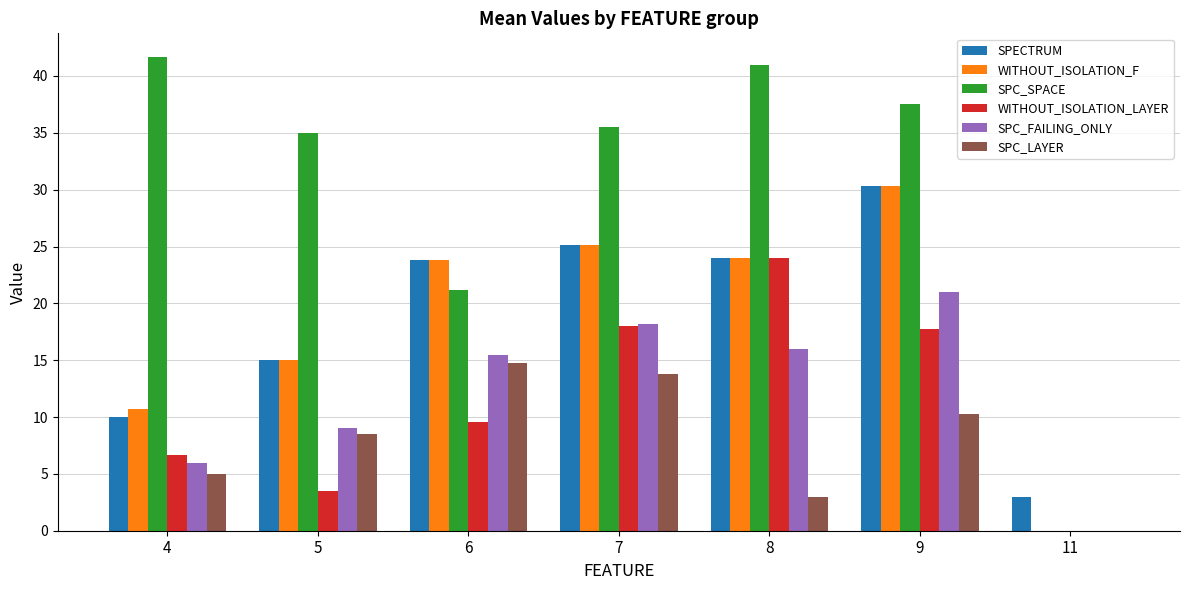

At which label is SPC_FAILING_ONLY closest to 10?

5